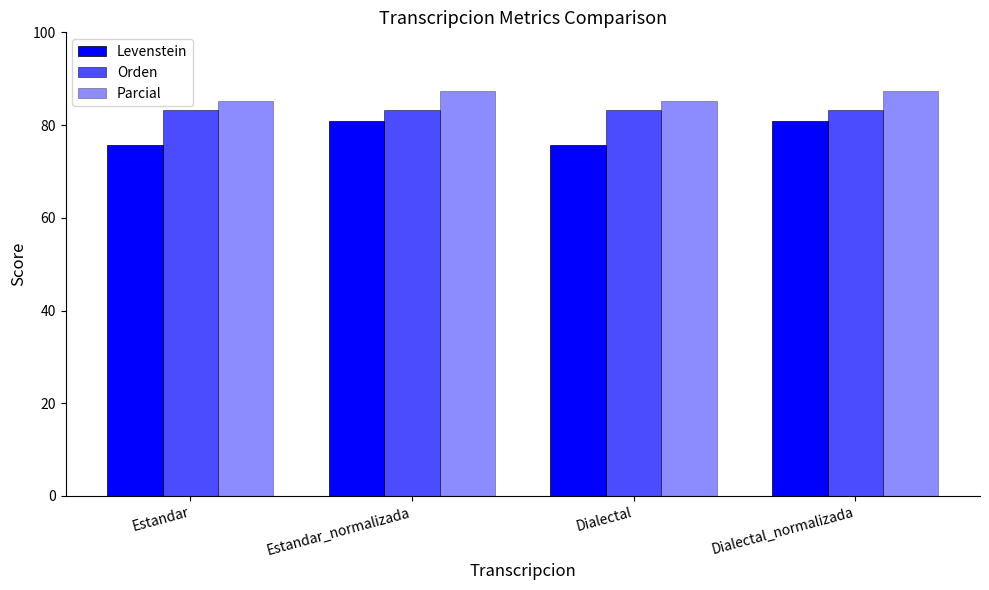

Where does the Parcial series first go above 87?

Estandar_normalizada